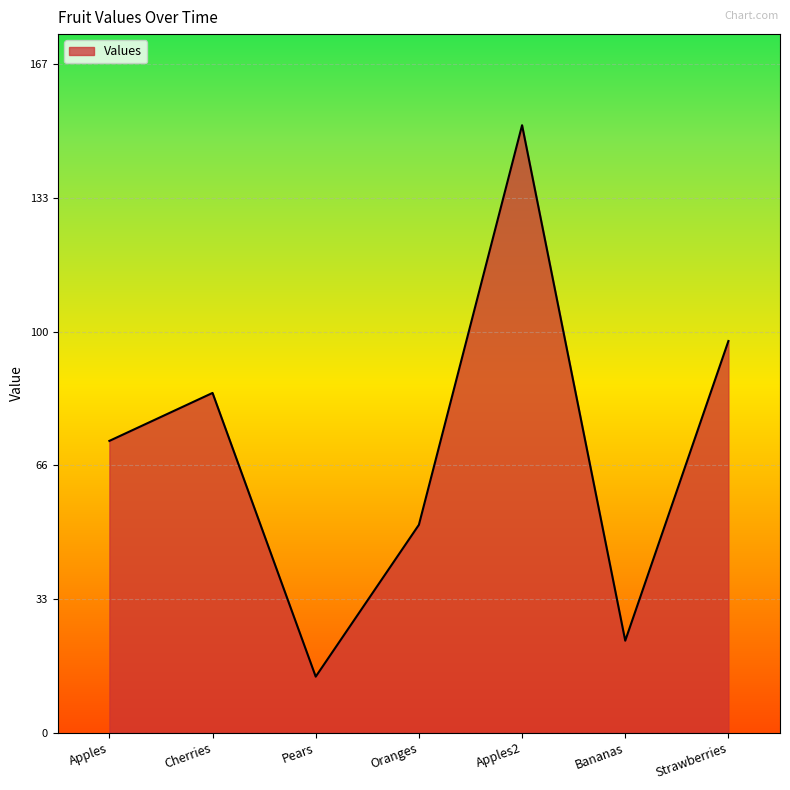

What is the minimum value shown in the chart?

14